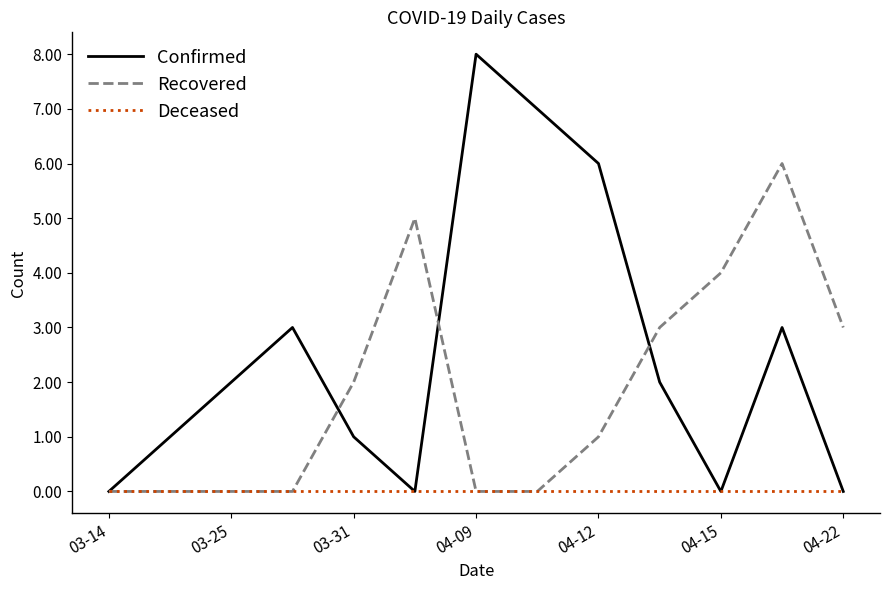

Rank the series by their maximum value, from lowest to highest.

Deceased, Recovered, Confirmed